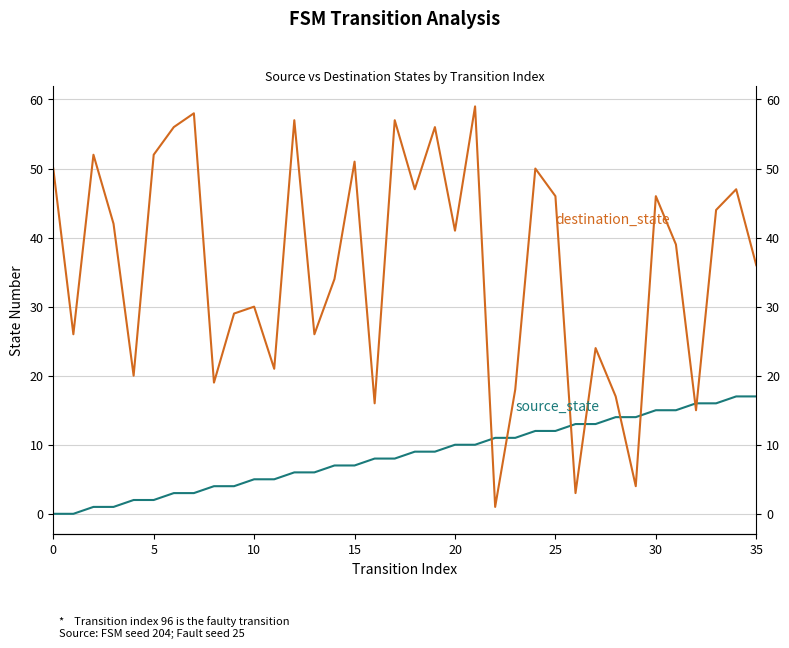

At which label does source_state first exceed 9?

20